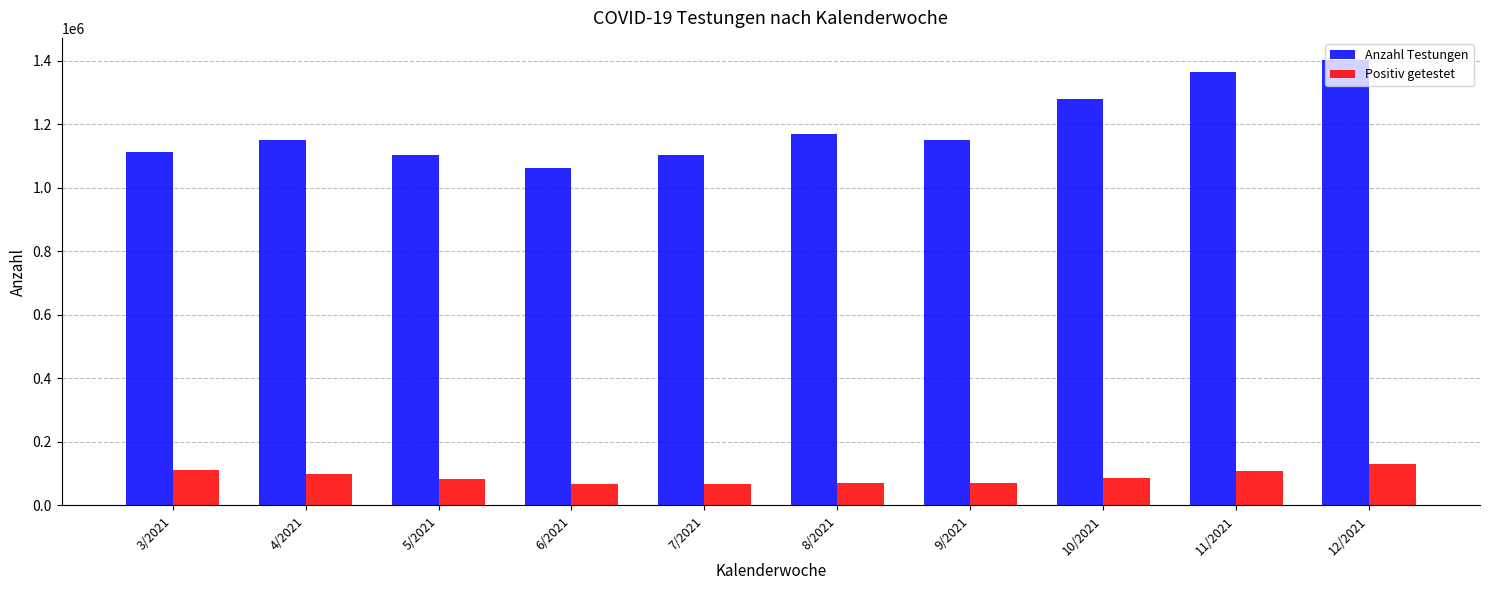

What is the value of the Positiv getestet bar at the 6th from the left?

72008